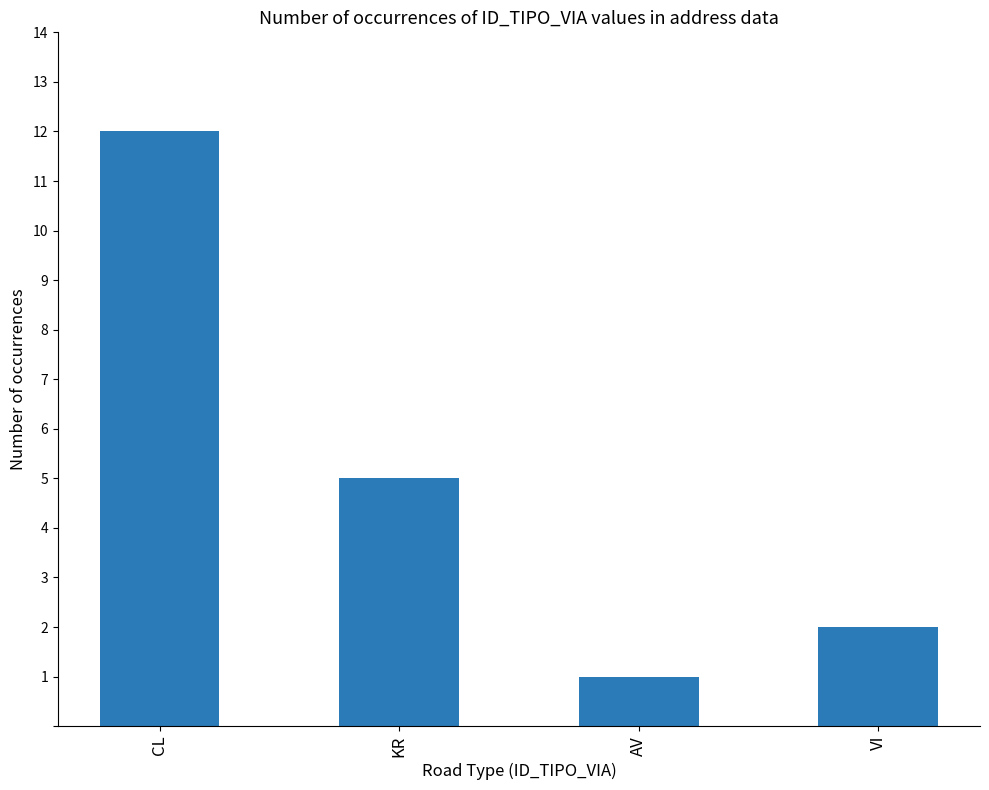

True or false: the data shows 5 at KR.

True